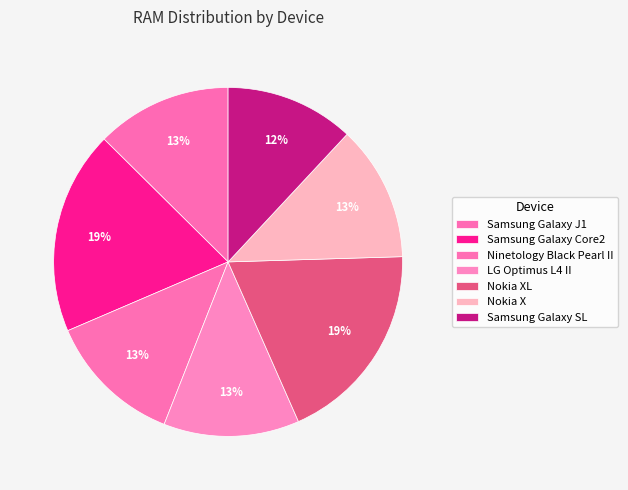

To the nearest percent, what is the average slice percentage?

14%